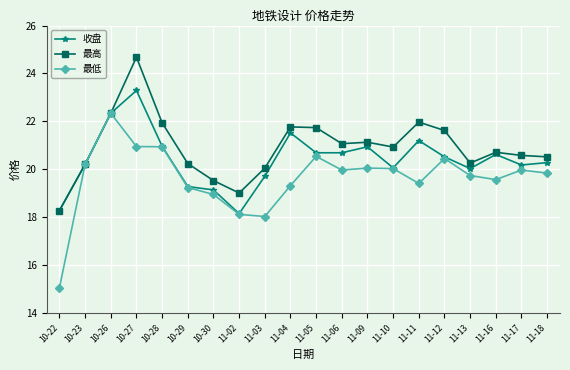

Which series has the largest range (max minus min)?

最低